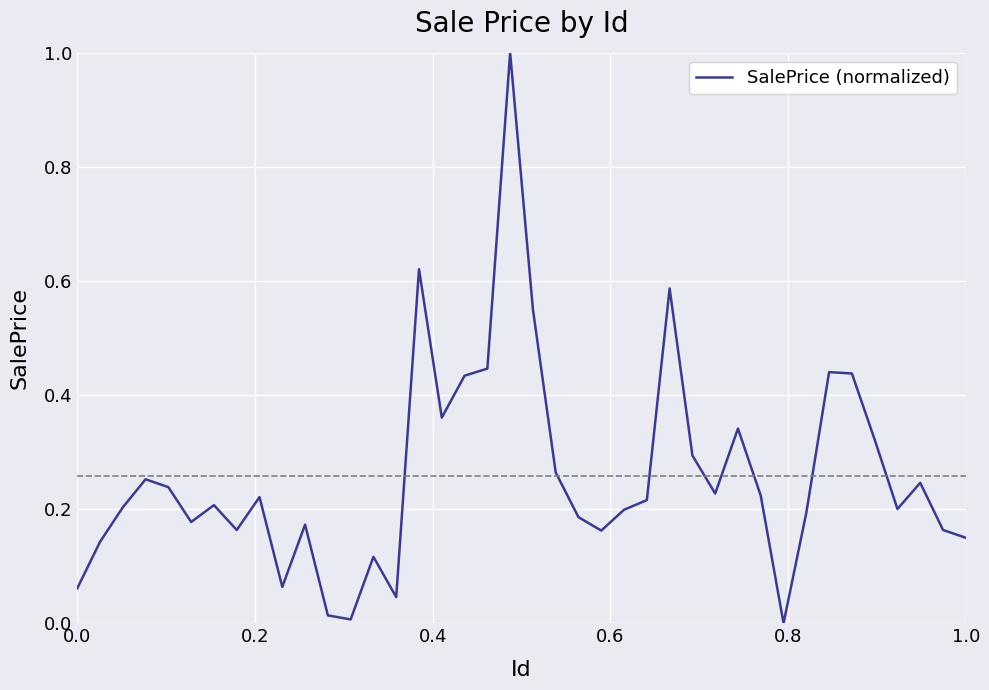

What is the sum of all values?

10.4